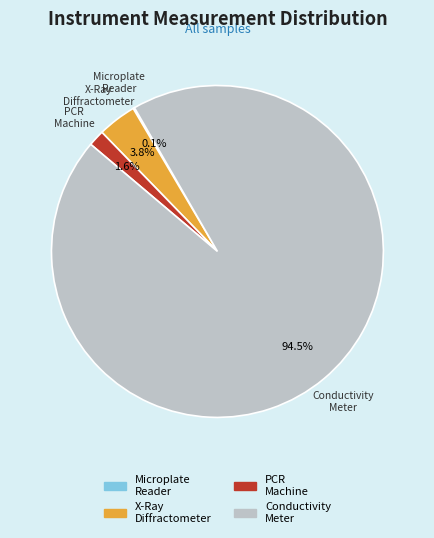

Between Conductivity Meter and X-Ray Diffractometer, which is larger?

Conductivity Meter